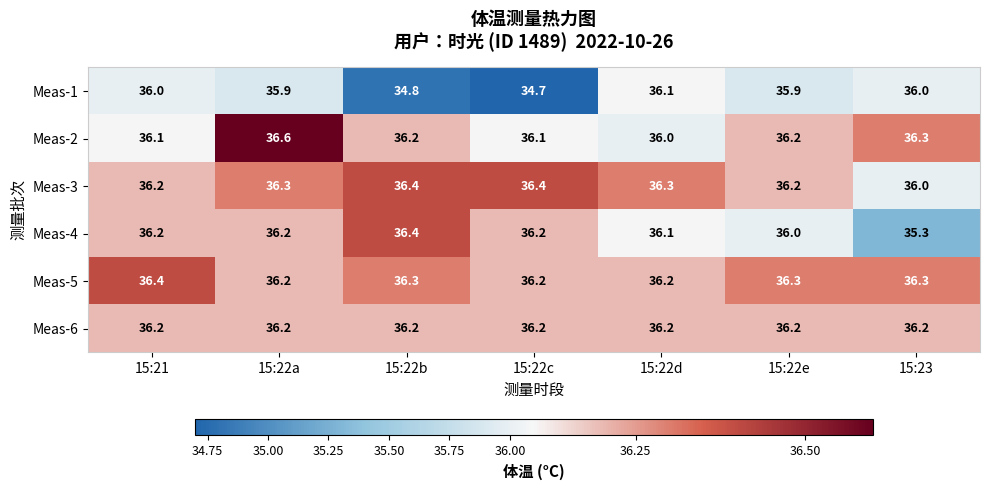

What is the sum of all Meas-4 values?

252.4